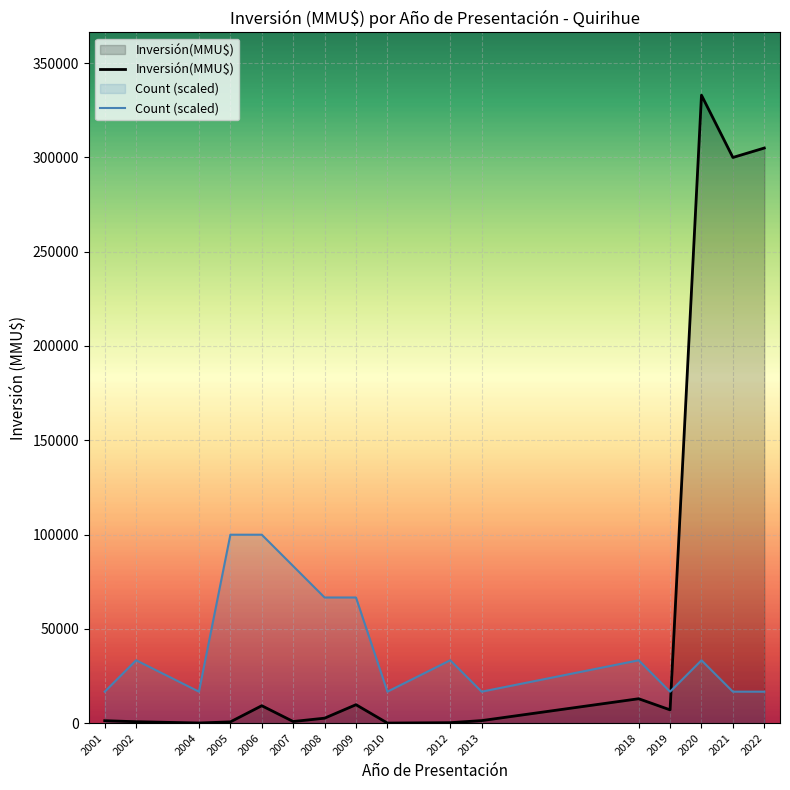

What are all the series names shown in the legend?

Inversión(MMU$), Count (scaled)